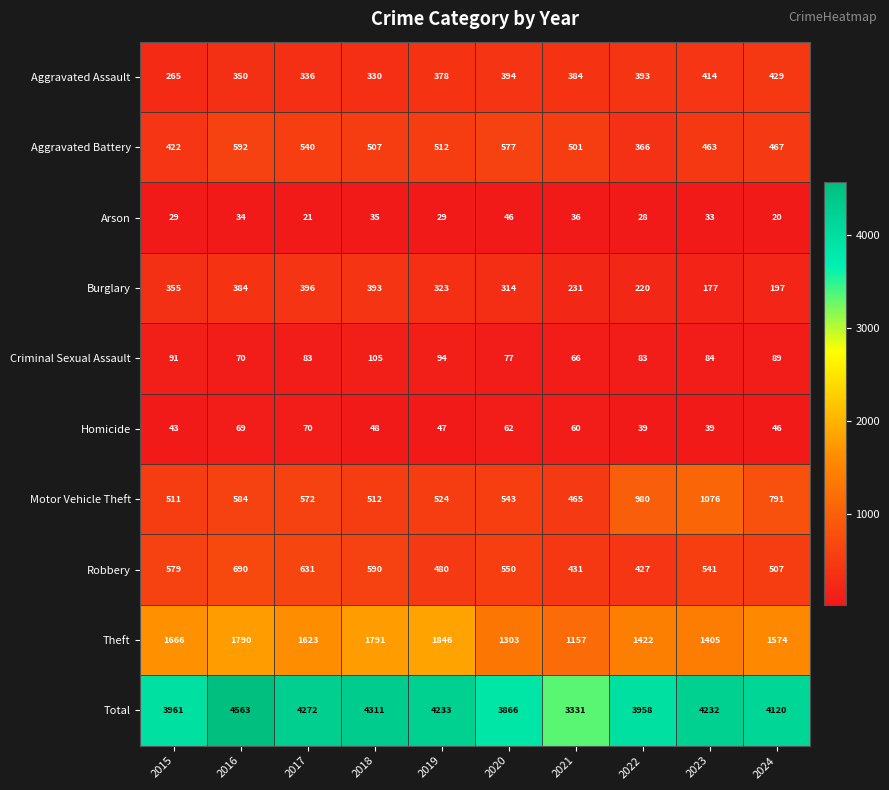

Which series has the largest range (max minus min)?

Total